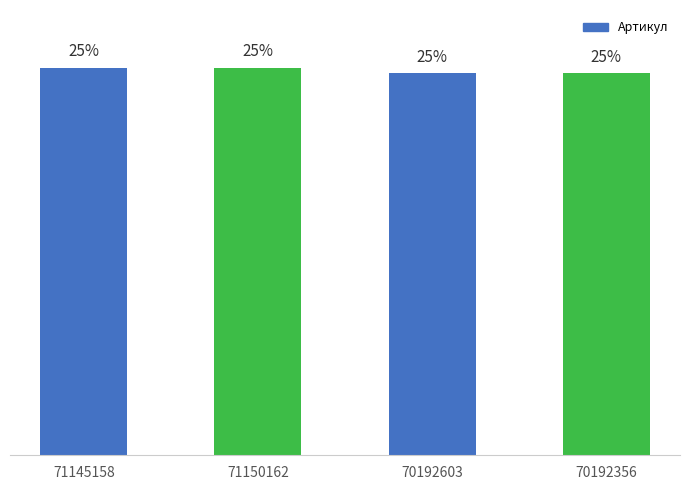

Approximately how many times larger is the value at 71145158 compared to 70192356?

1.0